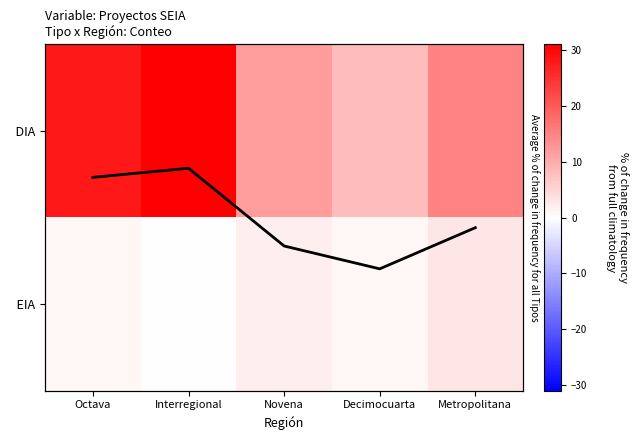

At which label does Row mean reach its peak?

Decimocuarta